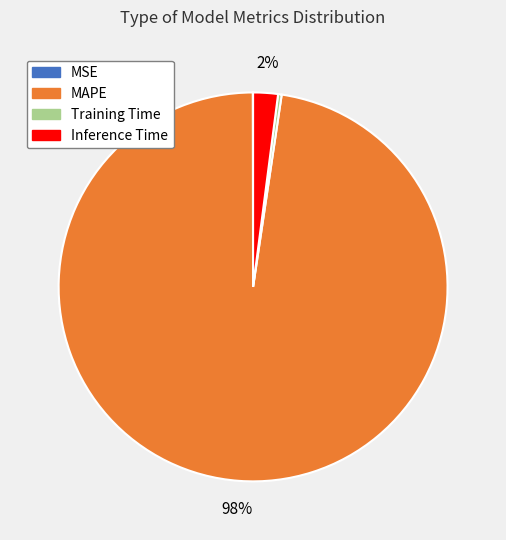

Which category accounts for the majority?

MAPE